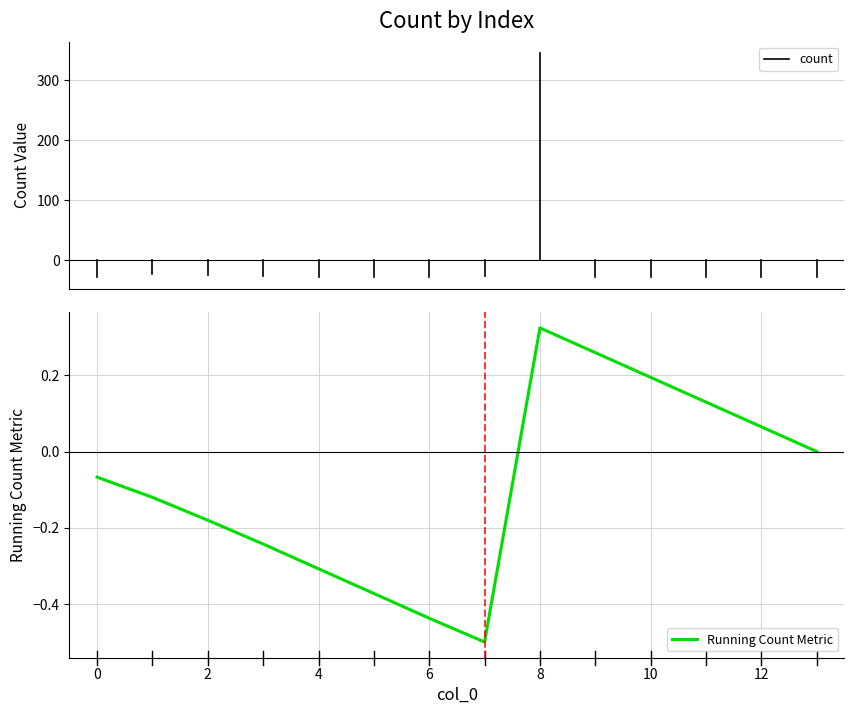

What is the minimum value shown in the chart?

-0.5